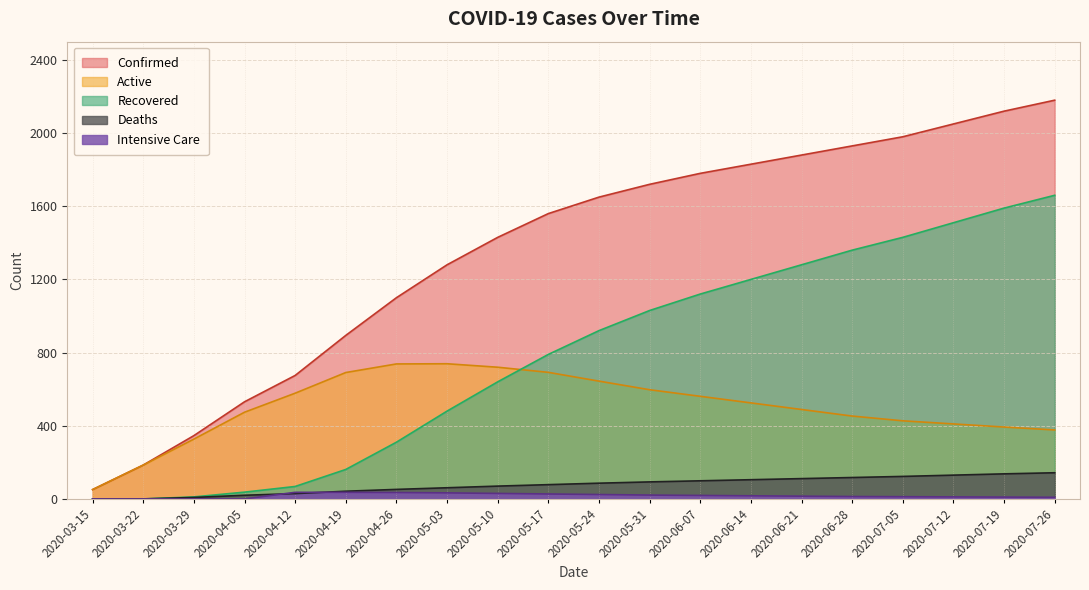

Reading right to left, extract all data points from this chart.

Confirmed: 2020-07-26=2180	2020-07-19=2120	2020-07-12=2050	2020-07-05=1980	2020-06-28=1930	2020-06-21=1880	2020-06-14=1830	2020-06-07=1780	2020-05-31=1720	2020-05-24=1650	2020-05-17=1560	2020-05-10=1430	2020-05-03=1280	2020-04-26=1100	2020-04-19=894	2020-04-12=675	2020-04-05=531	2020-03-29=346	2020-03-22=185	2020-03-15=51
Recovered: 2020-07-26=1660	2020-07-19=1590	2020-07-12=1510	2020-07-05=1430	2020-06-28=1360	2020-06-21=1280	2020-06-14=1200	2020-06-07=1120	2020-05-31=1030	2020-05-24=920	2020-05-17=790	2020-05-10=640	2020-05-03=480	2020-04-26=310	2020-04-19=161	2020-04-12=68	2020-04-05=37	2020-03-29=11	2020-03-22=0	2020-03-15=0
Deaths: 2020-07-26=143	2020-07-19=137	2020-07-12=130	2020-07-05=123	2020-06-28=117	2020-06-21=111	2020-06-14=105	2020-06-07=99	2020-05-31=93	2020-05-24=86	2020-05-17=78	2020-05-10=70	2020-05-03=61	2020-04-26=52	2020-04-19=42	2020-04-12=29	2020-04-05=20	2020-03-29=8	2020-03-22=0	2020-03-15=0
Active: 2020-07-26=377	2020-07-19=393	2020-07-12=410	2020-07-05=427	2020-06-28=453	2020-06-21=489	2020-06-14=525	2020-06-07=561	2020-05-31=597	2020-05-24=644	2020-05-17=692	2020-05-10=720	2020-05-03=739	2020-04-26=738	2020-04-19=691	2020-04-12=578	2020-04-05=474	2020-03-29=327	2020-03-22=185	2020-03-15=51
intensive: 2020-07-26=9	2020-07-19=10	2020-07-12=11	2020-07-05=12	2020-06-28=13	2020-06-21=15	2020-06-14=17	2020-06-07=19	2020-05-31=21	2020-05-24=24	2020-05-17=27	2020-05-10=30	2020-05-03=33	2020-04-26=35	2020-04-19=36	2020-04-12=36	2020-04-05=0	2020-03-29=0	2020-03-22=0	2020-03-15=0